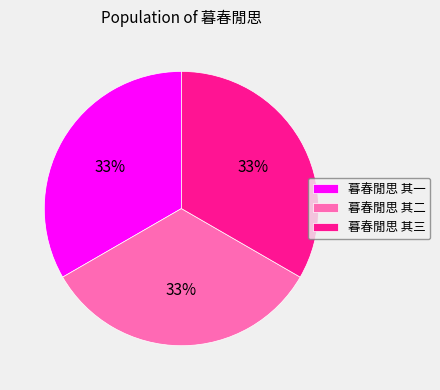

Is it true that 暮春閒思 其三 is 33% of the pie?

True